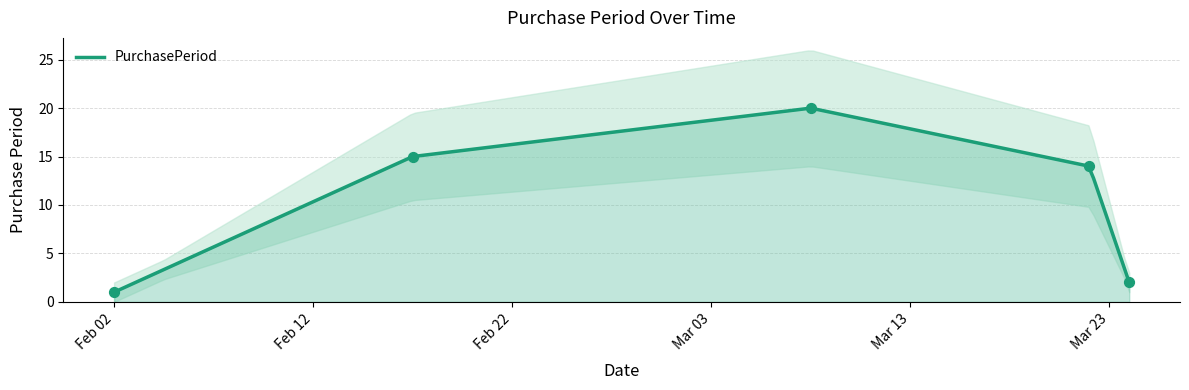

What is the change in value from 2016-02-02 to 2016-03-24?

+1